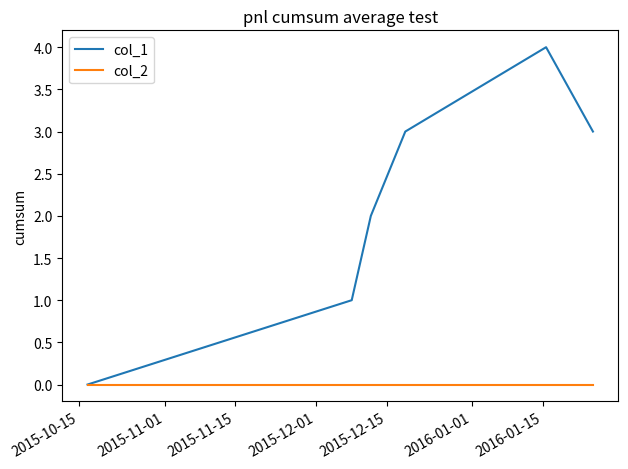

Which series has the largest total across all categories?

col_1